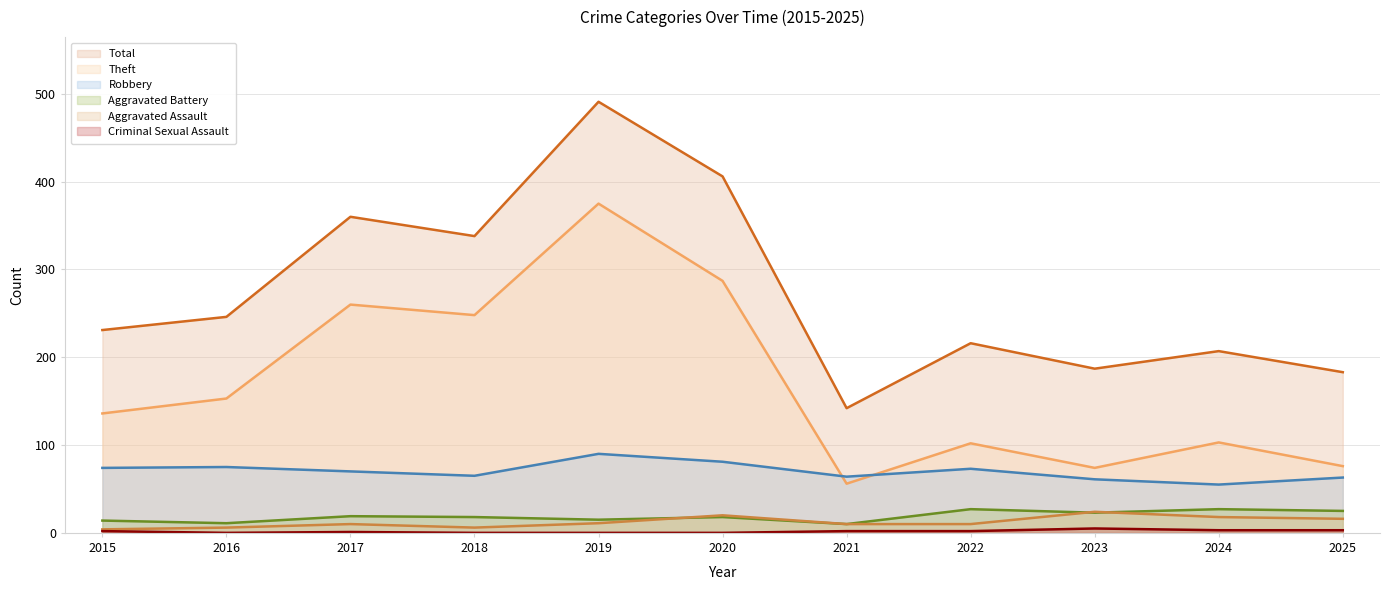

At how many categories does at least one series exceed 115?

11